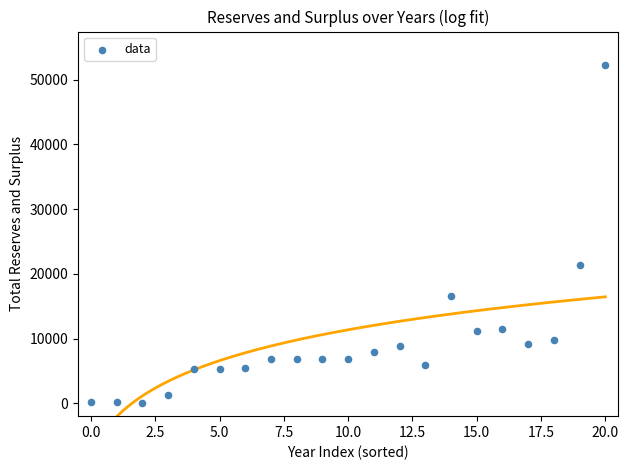

What Y value in the scatter plot is closest to 26159?

21319.3